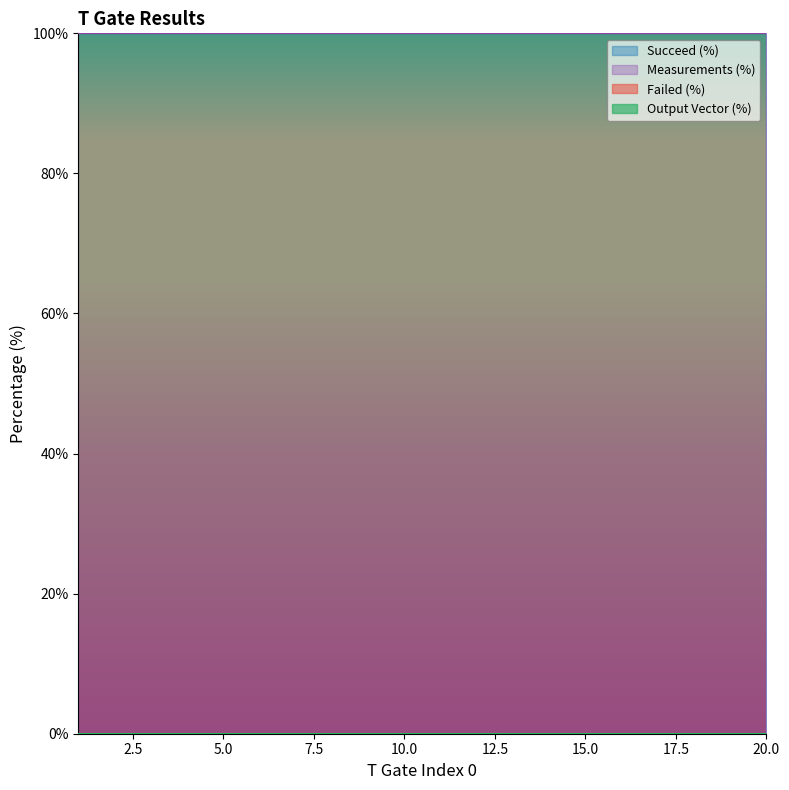

Reading right to left, list all the values displayed in this chart.

Failed (%): 20=0	19=0	18=0	17=0	16=0	15=0	14=0	13=0	12=0	11=0	10=0	9=0	8=0	7=0	6=0	5=0	4=0	3=0	2=0	1=0
Succeed (%): 20=100	19=100	18=100	17=100	16=100	15=100	14=100	13=100	12=100	11=100	10=100	9=100	8=100	7=100	6=100	5=100	4=100	3=100	2=100	1=100
Measurements (%): 20=100	19=100	18=100	17=100	16=100	15=100	14=100	13=100	12=100	11=100	10=100	9=100	8=100	7=100	6=100	5=100	4=100	3=100	2=100	1=100
Output Vector (%): 20=0	19=0	18=0	17=0	16=0	15=0	14=0	13=0	12=0	11=0	10=0	9=0	8=0	7=0	6=0	5=0	4=0	3=0	2=0	1=0